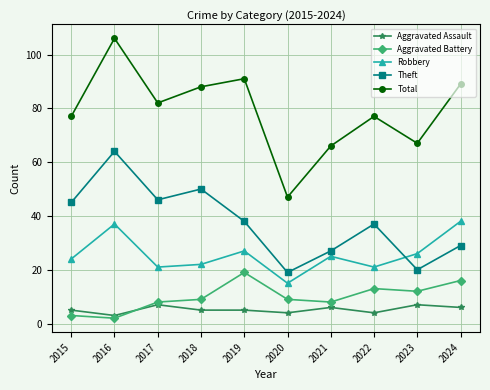

At which label is Theft closest to 41?

2019